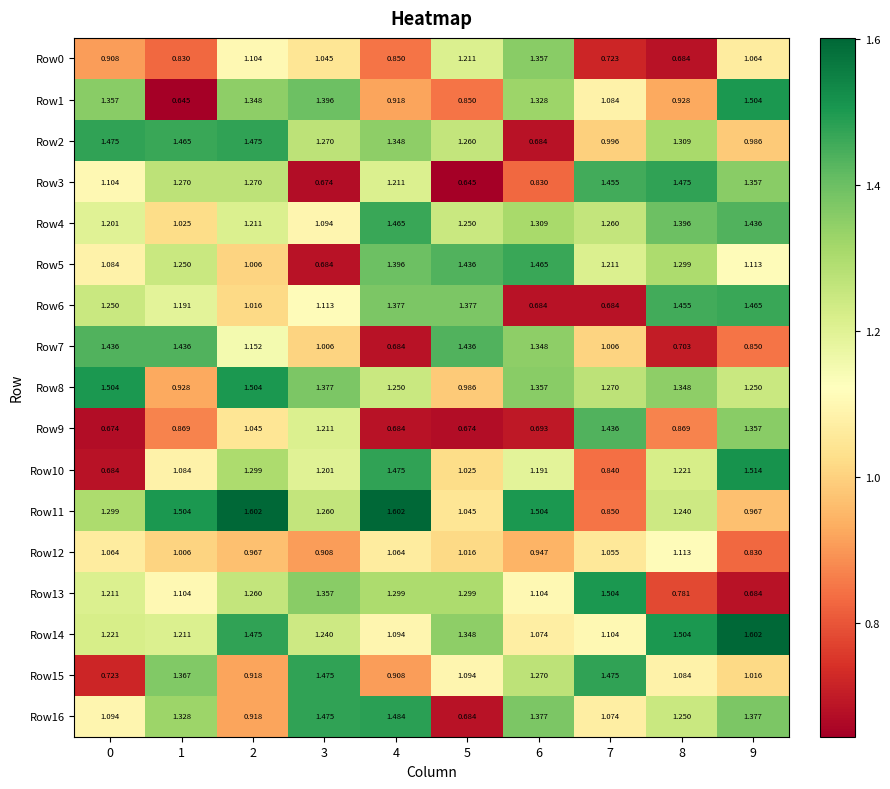

Which series changed the most between 0 and 3?

Row15